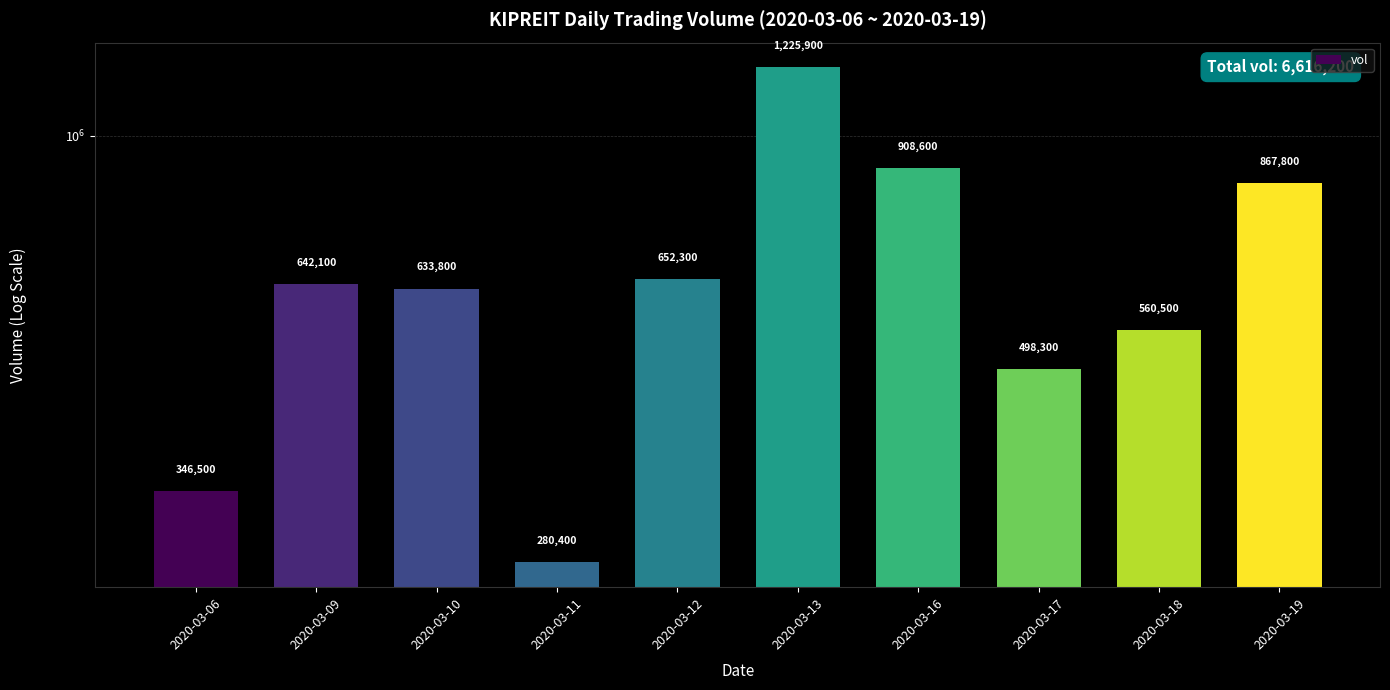

Reading right to left, extract all data points from this chart.

867800	560500	498300	908600	1225900	652300	280400	633800	642100	346500